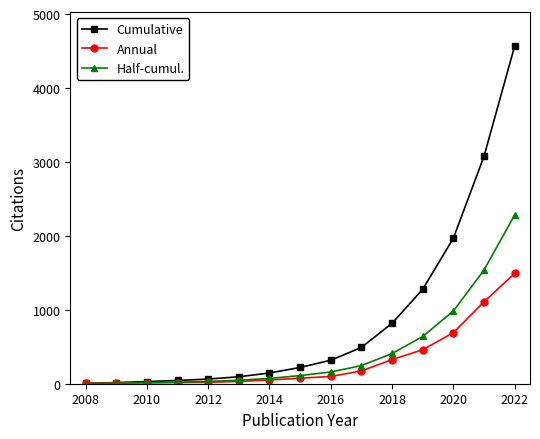

At how many categories does at least one series exceed 904?

4